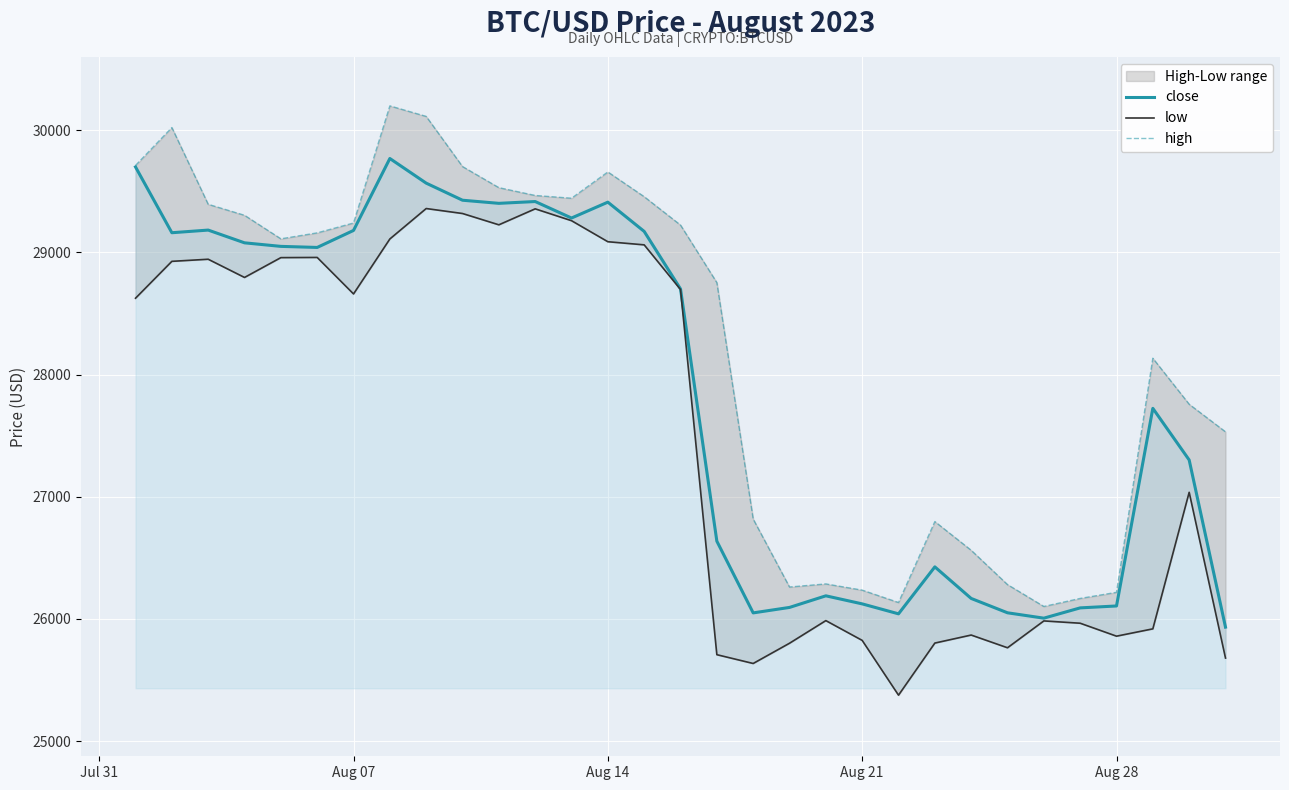

What is the lowest value of the close series?

25933.1